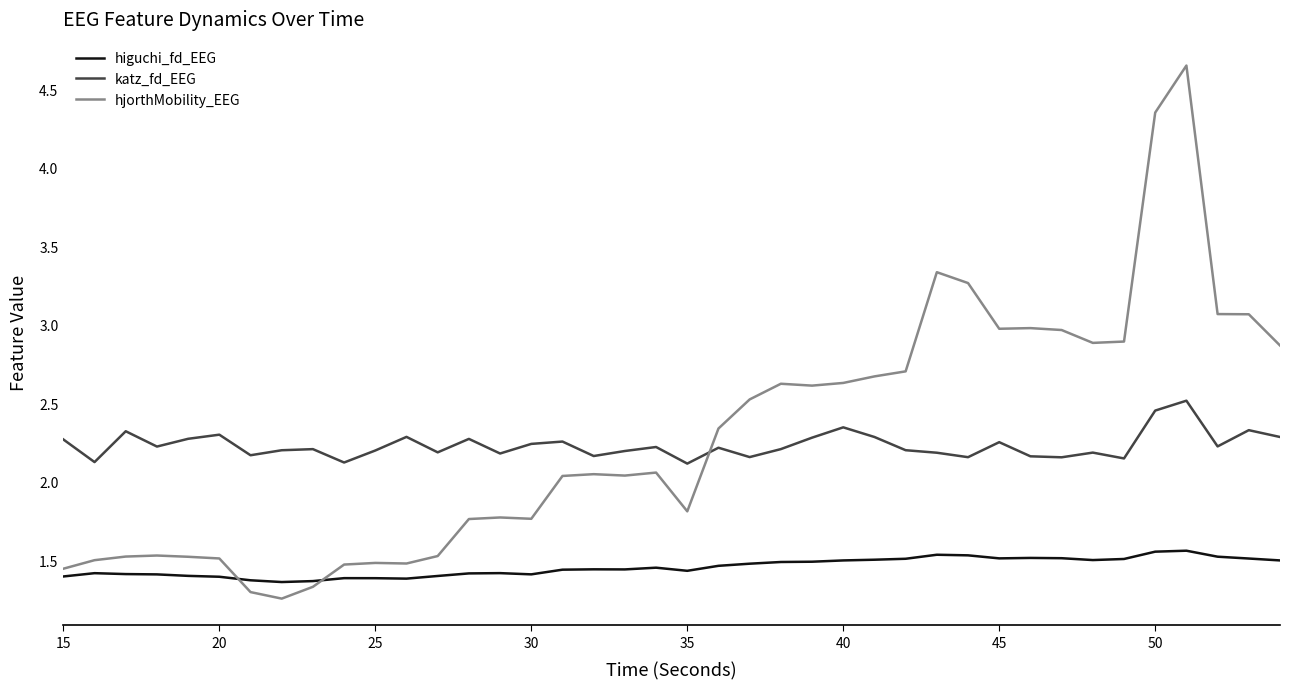

List the series in order of their peak value, highest first.

hjorthMobility_EEG, katz_fd_EEG, higuchi_fd_EEG